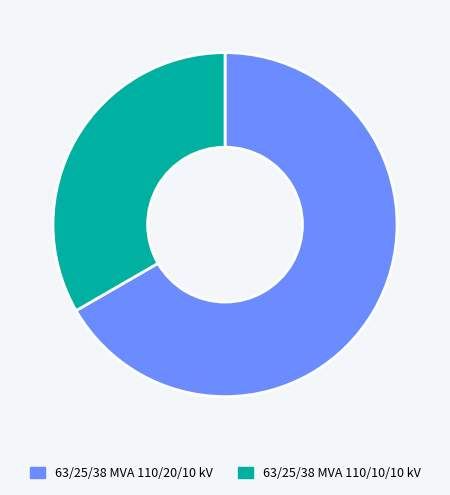

Which slice is the largest?

63/25/38 MVA 110/20/10 kV